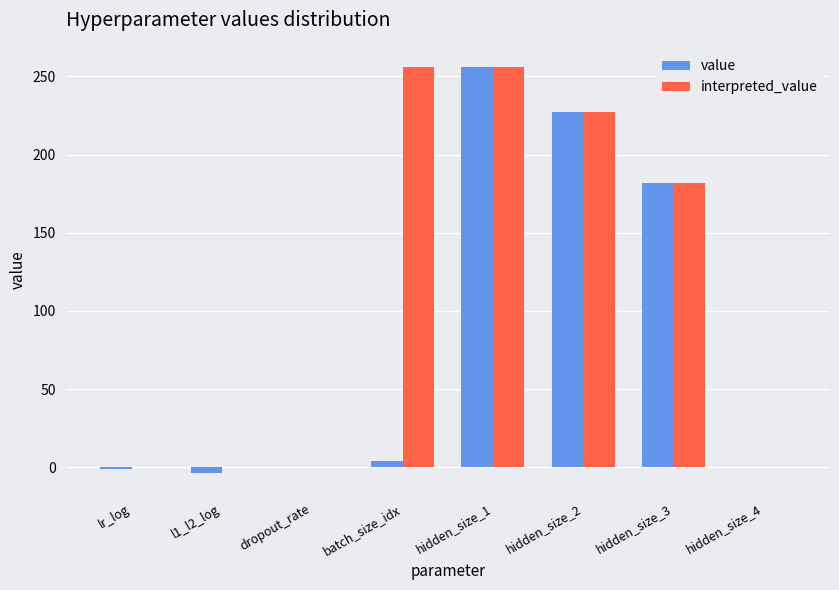

What are all the series names shown in the legend?

value, interpreted_value